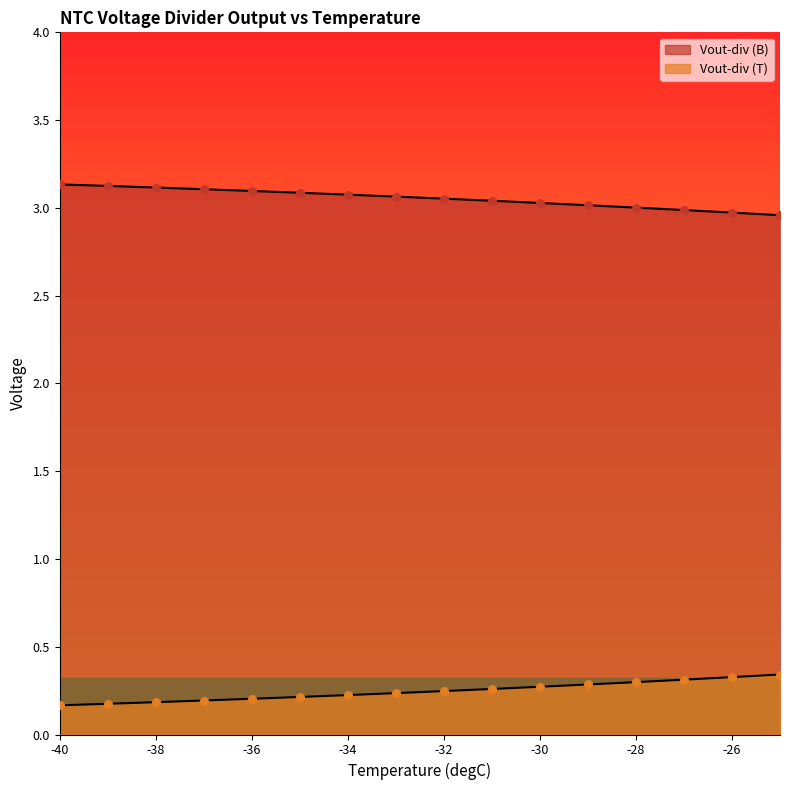

Which series has the largest Y range (max minus min)?

Vout-div (B)